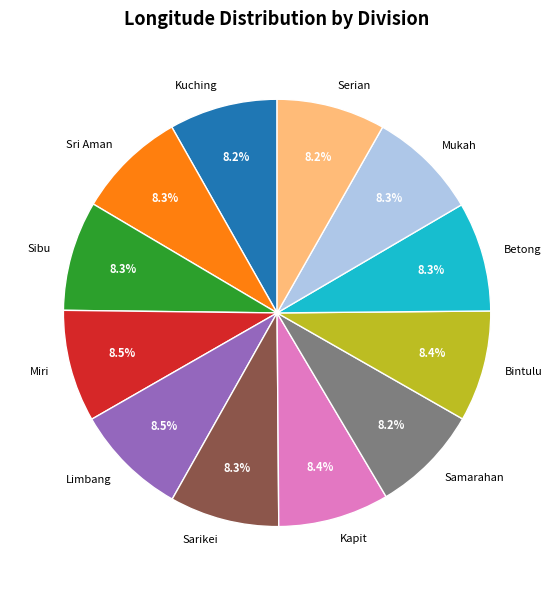

Does Sibu represent more than half of the total?

No